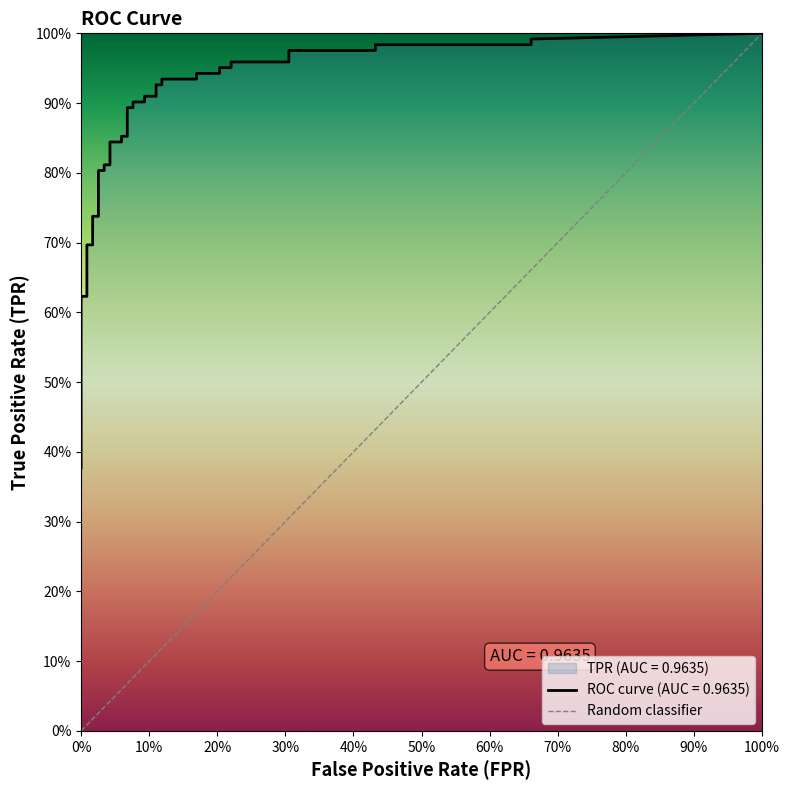

True or false: the data shows 0 at 0%.

False